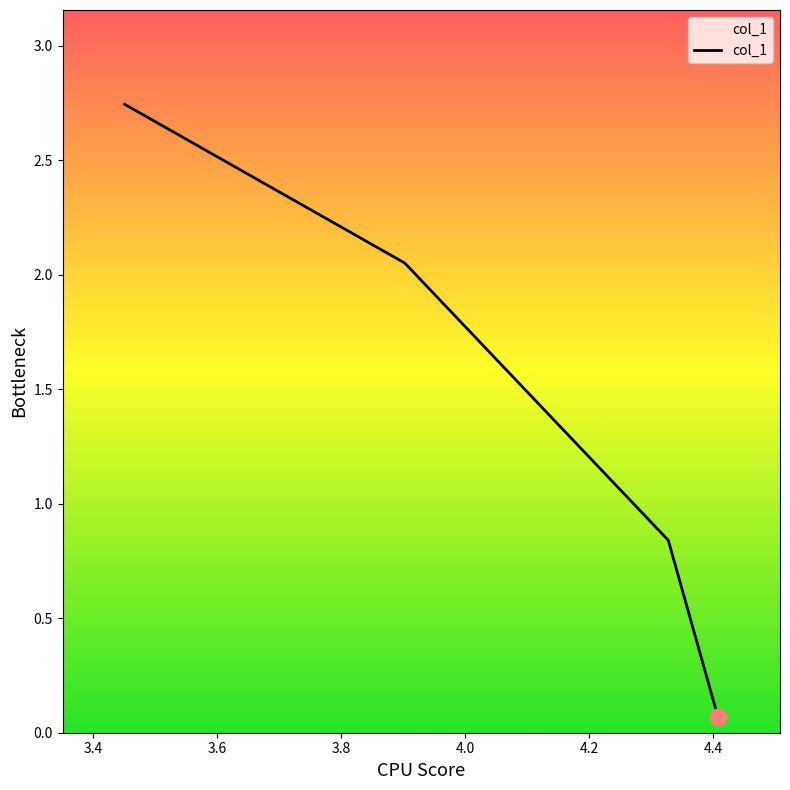

What is the difference between the second highest and second lowest values?

1.2